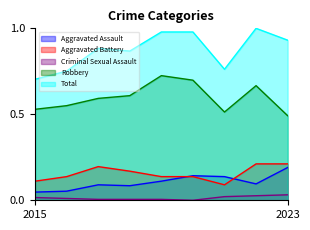

Where is the first local maximum for Aggravated Assault?

2017